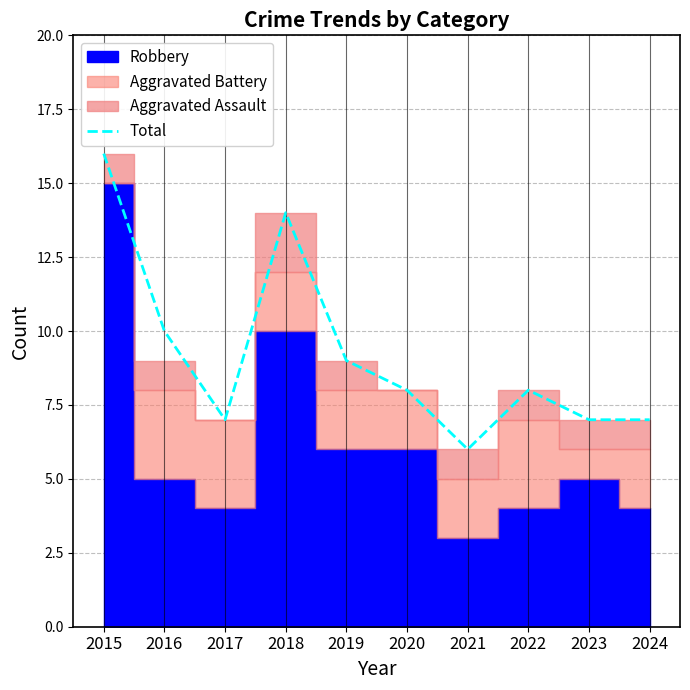

At which label does the data first exceed 8?

2015